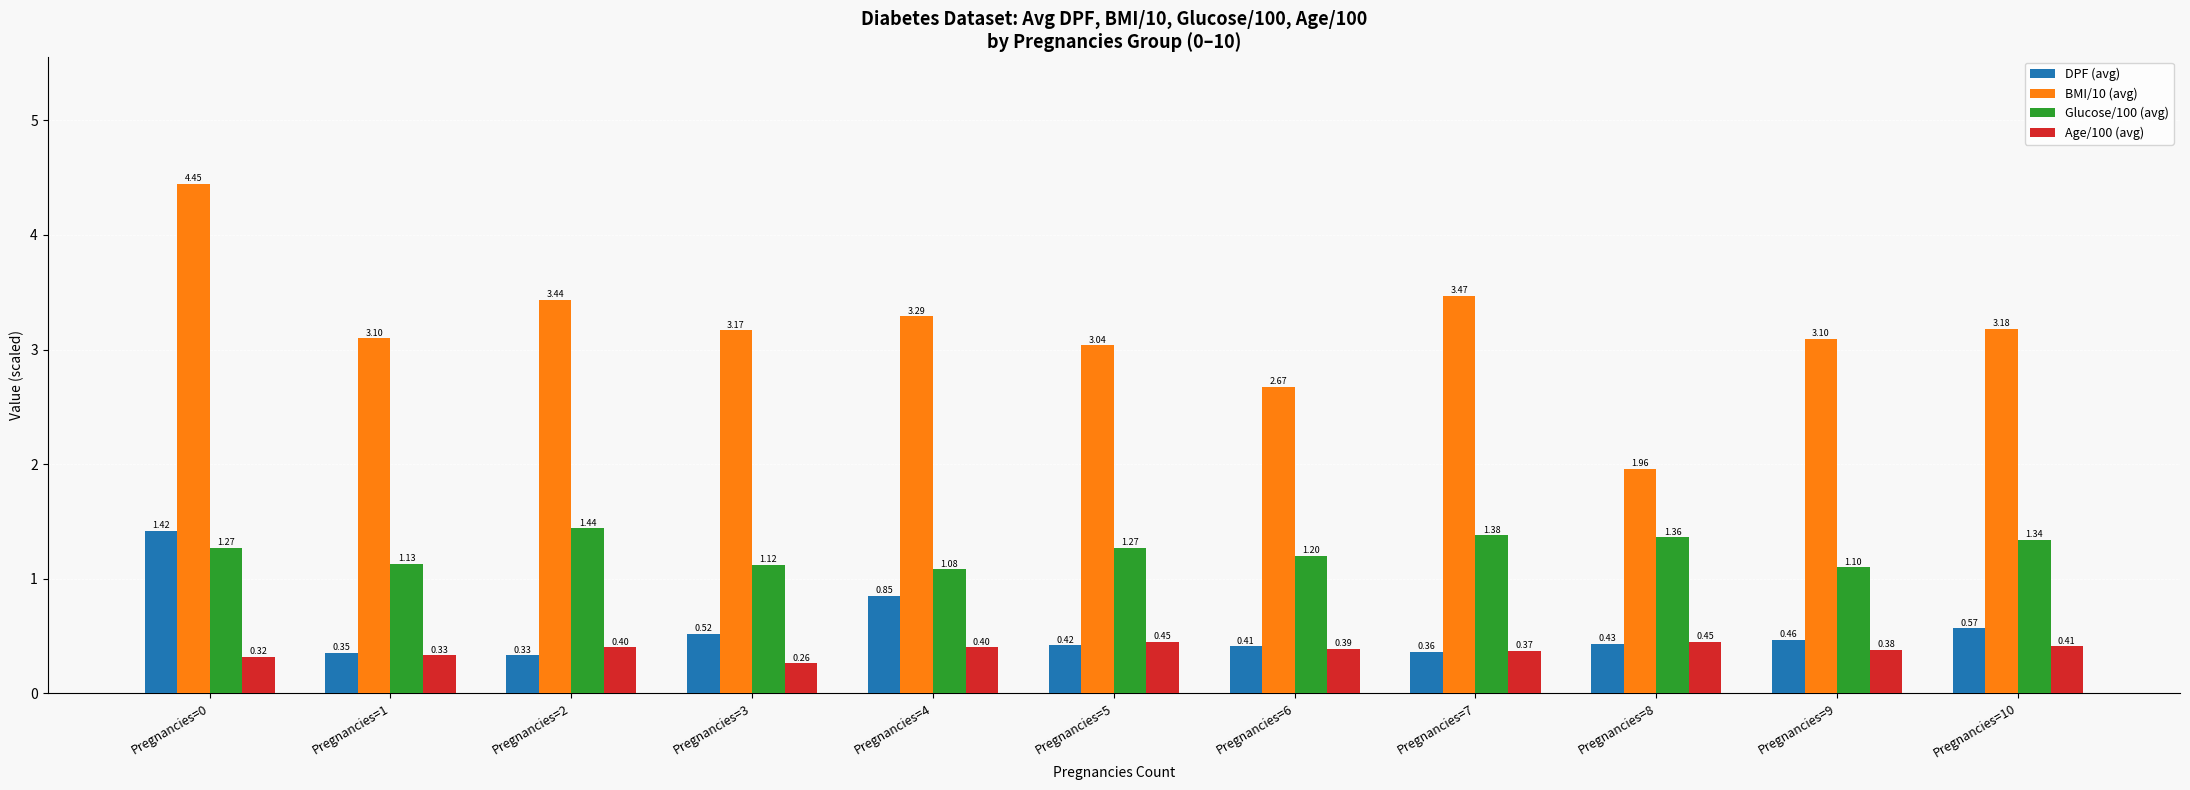

How many values in the BMI/10 (avg) series are below 3?

2